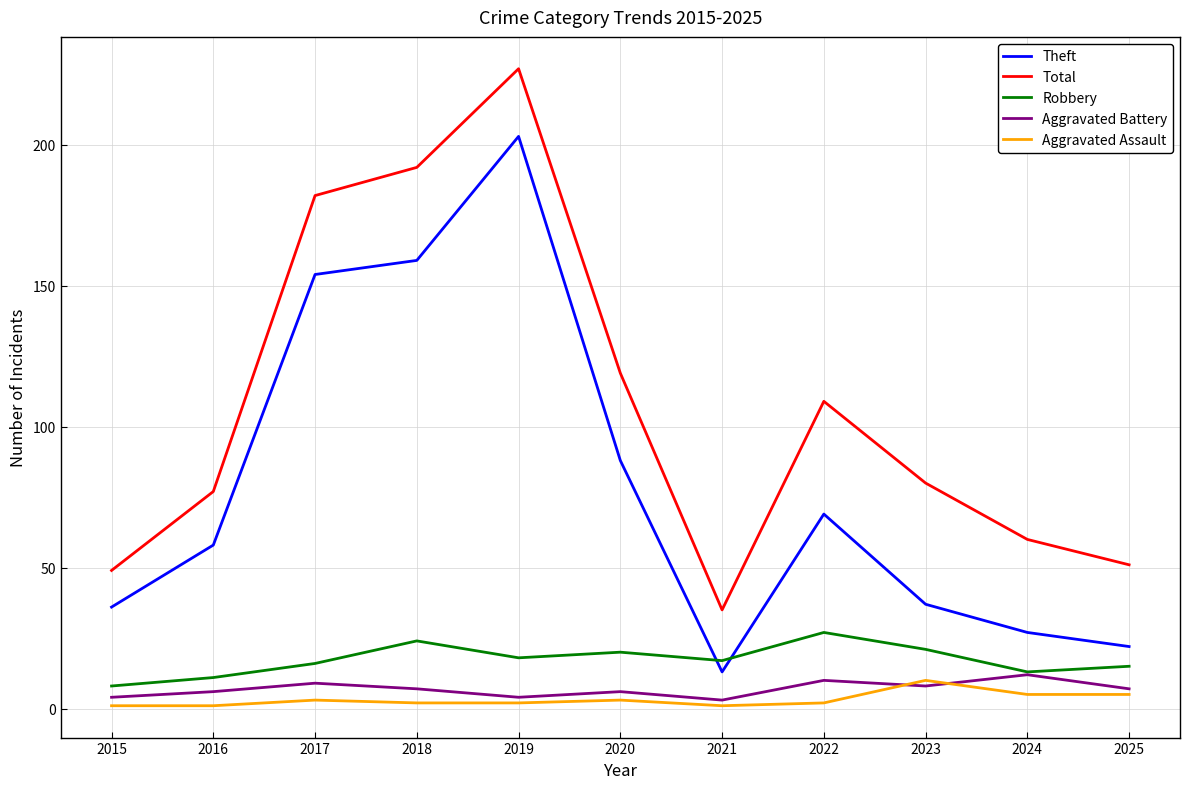

Which category has the highest value across all series?

2019